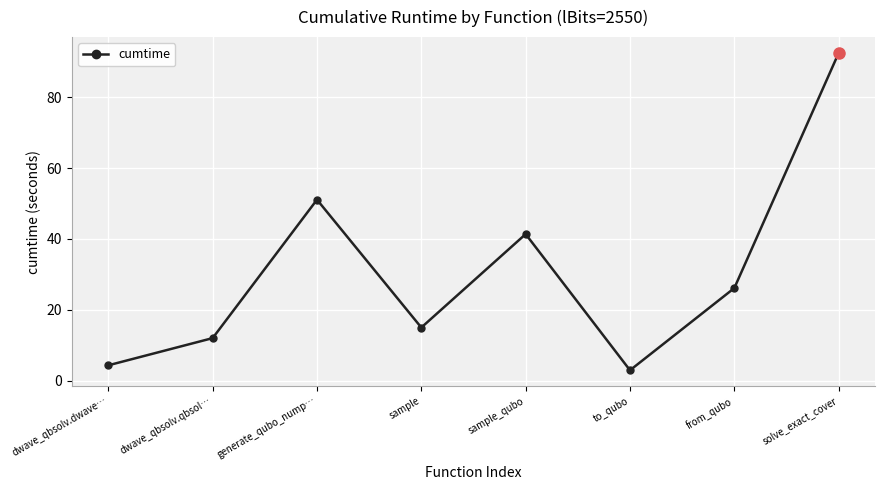

What position from the left is generate_qubo_nump…?

3